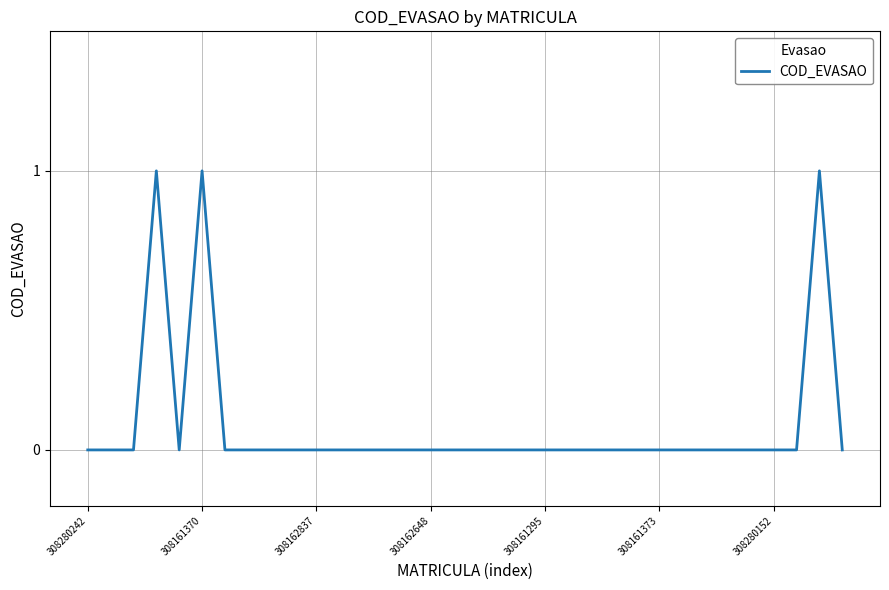

How many lines are shown in the chart?

1